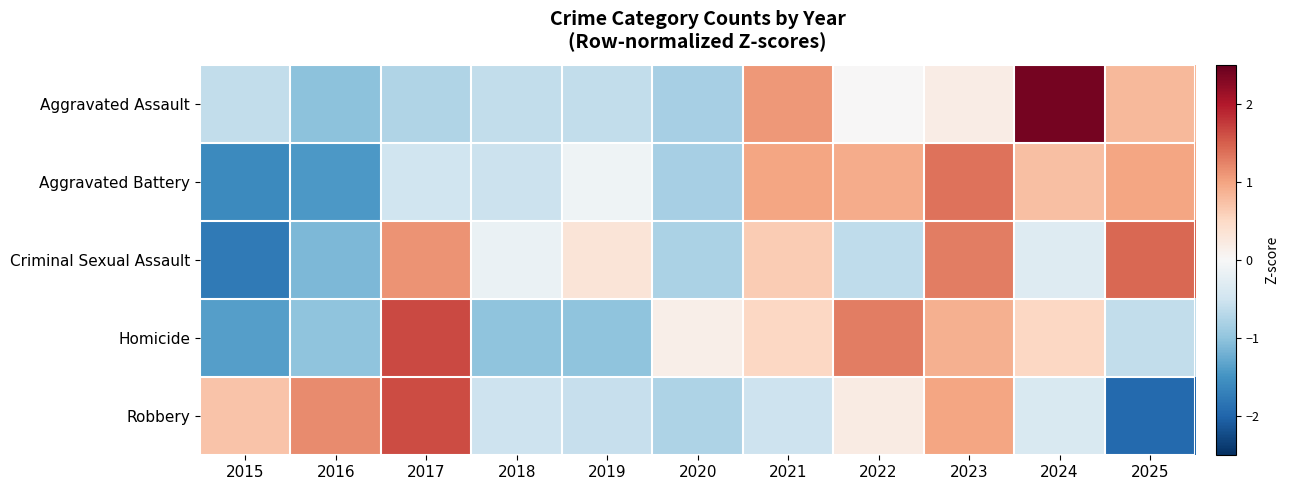

Reading right to left, extract all data points from this chart.

Aggravated Assault: 2025=0.8	2024=2.4	2023=0.2	2022=0.0	2021=1.1	2020=-0.8	2019=-0.6	2018=-0.6	2017=-0.8	2016=-1.0	2015=-0.6
Aggravated Battery: 2025=1.0	2024=0.7	2023=1.4	2022=0.9	2021=1.0	2020=-0.8	2019=-0.1	2018=-0.5	2017=-0.5	2016=-1.4	2015=-1.6
Criminal Sexual Assault: 2025=1.4	2024=-0.3	2023=1.3	2022=-0.6	2021=0.6	2020=-0.8	2019=0.3	2018=-0.2	2017=1.1	2016=-1.1	2015=-1.8
Homicide: 2025=-0.6	2024=0.5	2023=0.9	2022=1.3	2021=0.5	2020=0.1	2019=-1.0	2018=-1.0	2017=1.7	2016=-1.0	2015=-1.4
Robbery: 2025=-1.9	2024=-0.4	2023=1.0	2022=0.2	2021=-0.5	2020=-0.8	2019=-0.6	2018=-0.5	2017=1.6	2016=1.2	2015=0.7